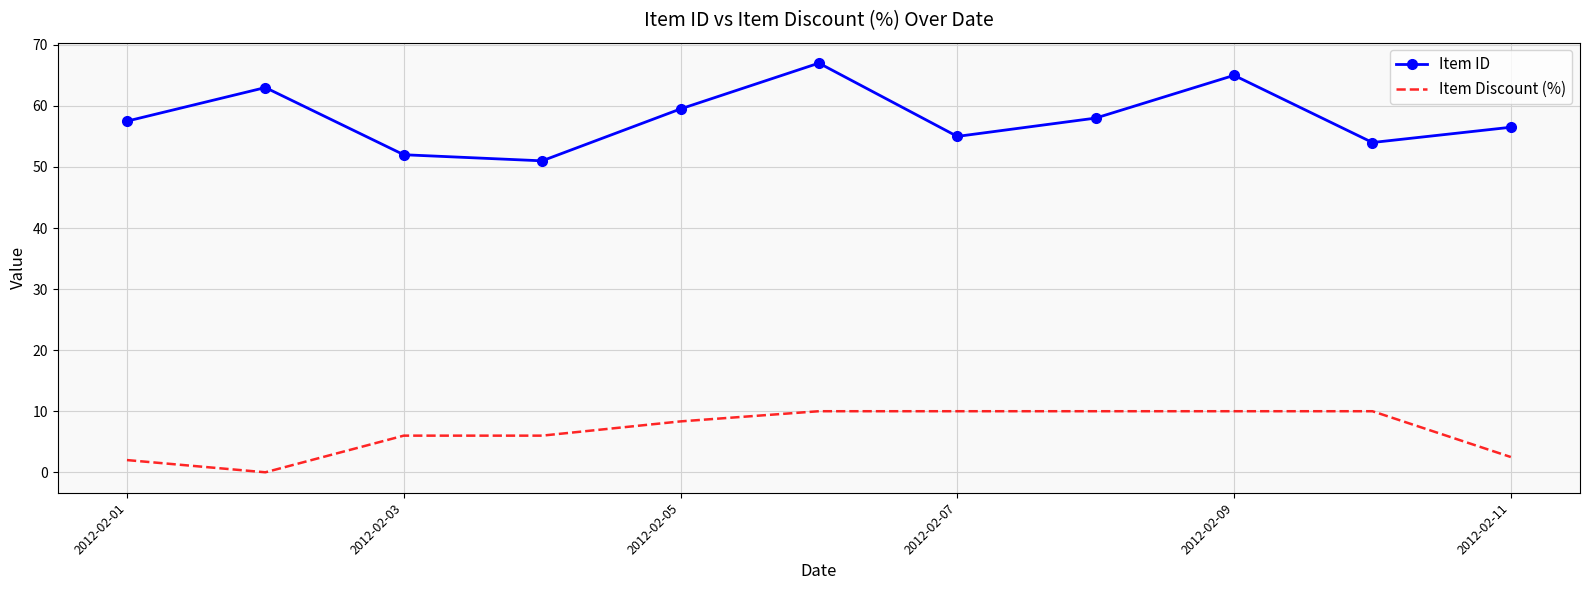

What is the maximum value for Item Discount (%)?

10.0